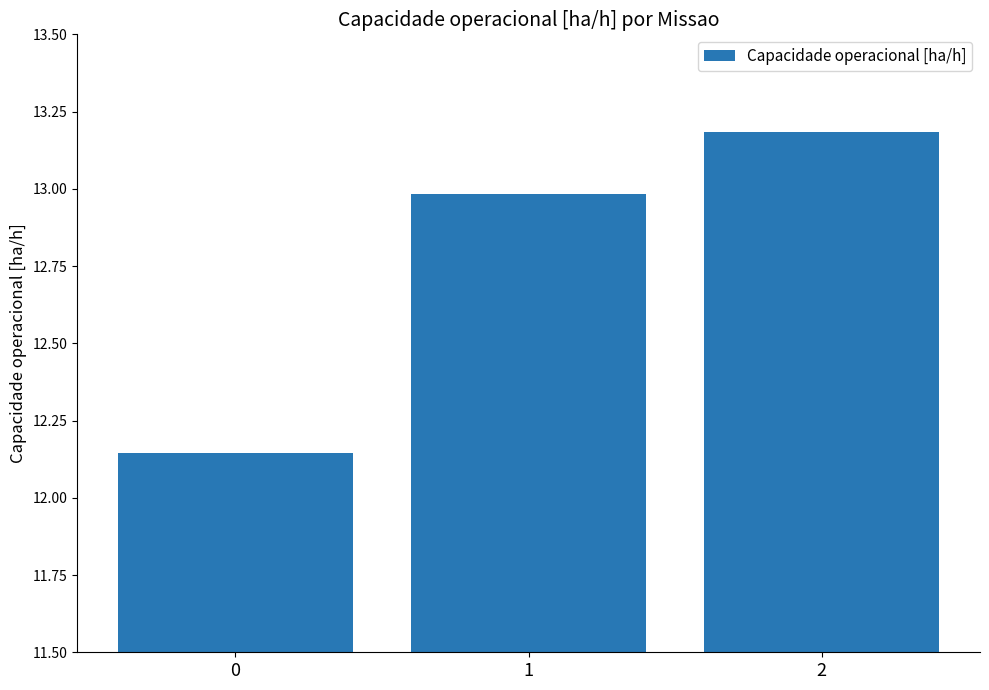

What is the value of the 2nd bar from the left?

13.0